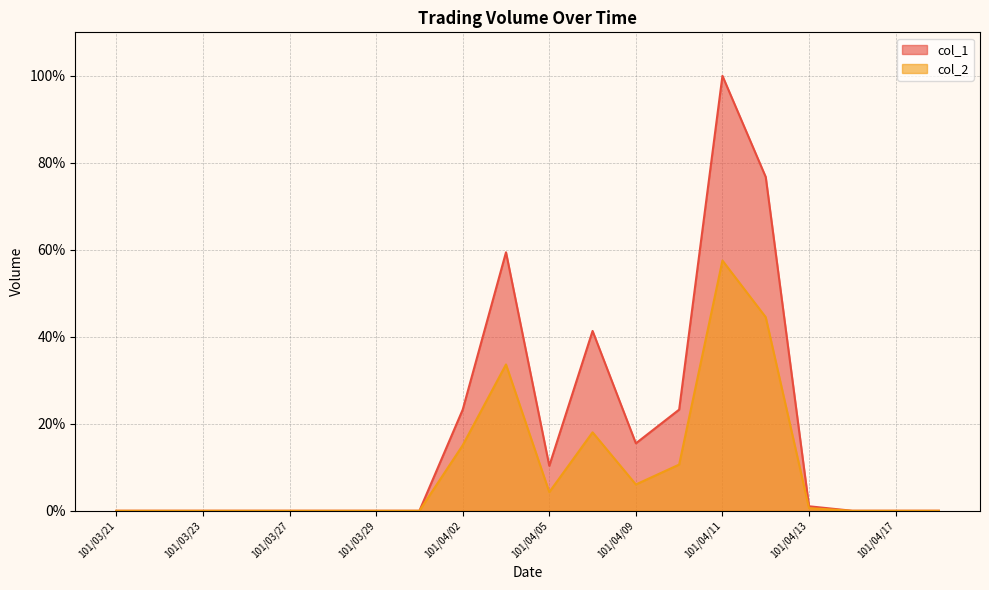

Does the chart have visible grid lines?

Yes